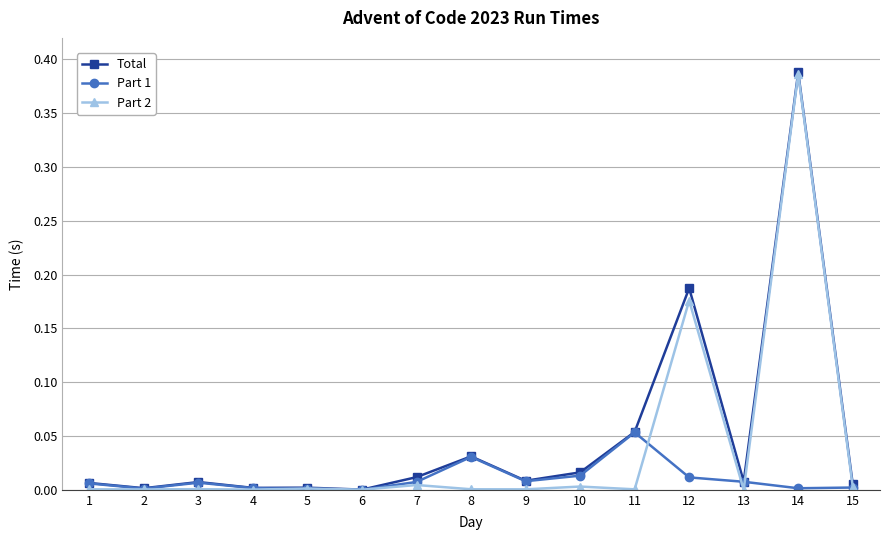

Between 1 and 7, which series saw the biggest shift?

Total